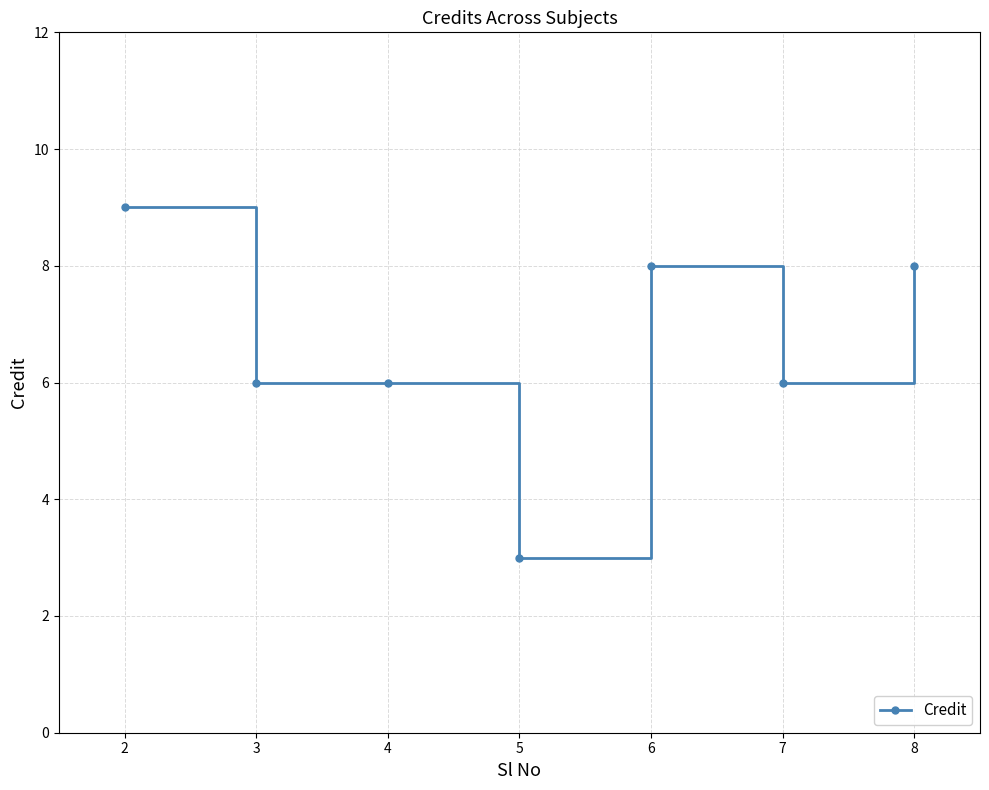

Count the values in the range 6 to 8.

5